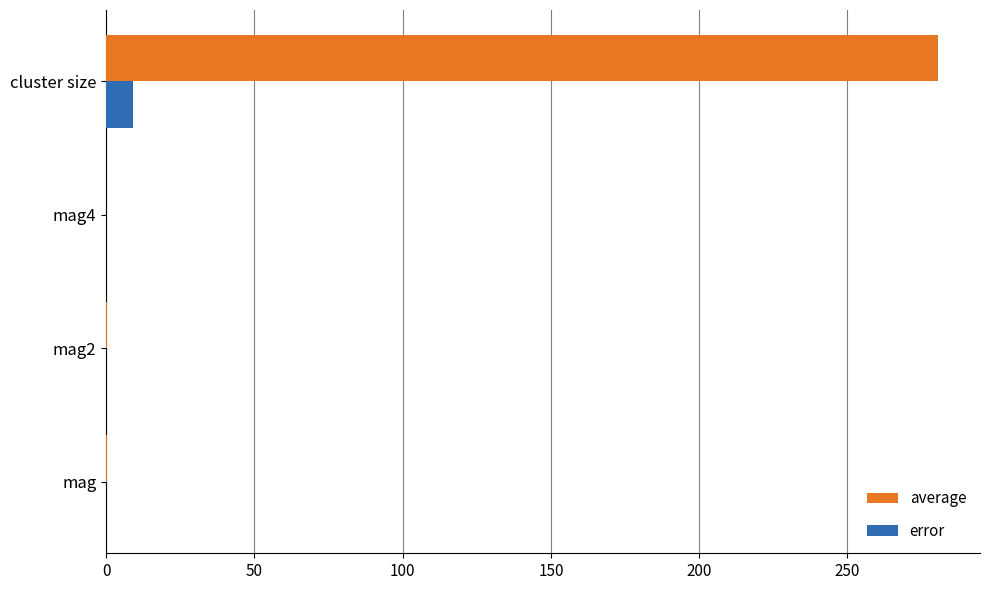

What is the total value across all series at cluster size?

289.7